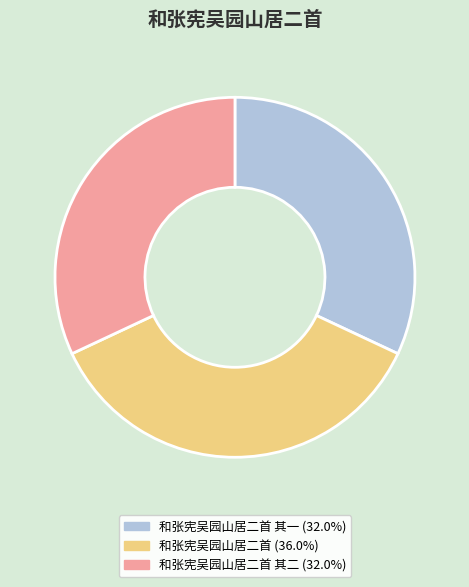

Is there a majority slice in this chart?

No